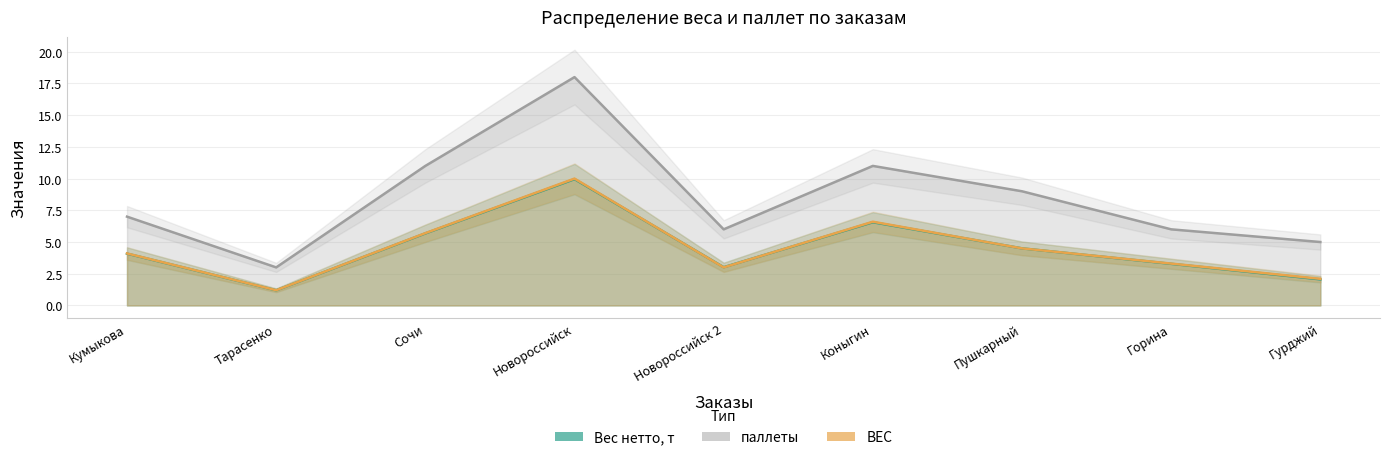

What is the difference between the highest and lowest values at Новороссийск 2?

3.0